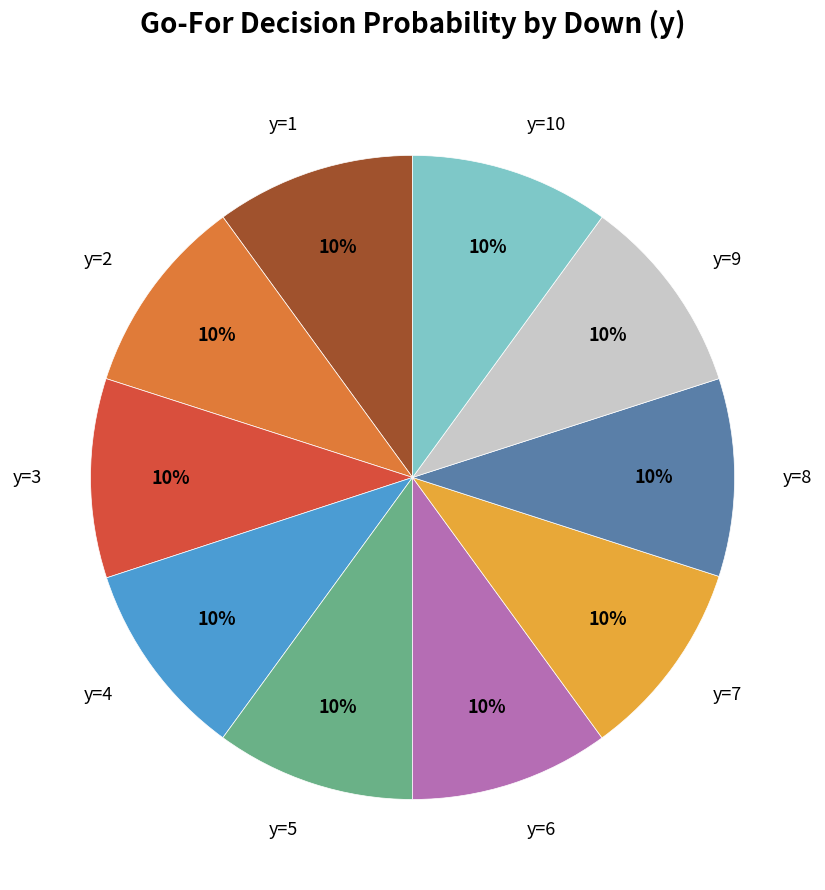

Is there a majority slice in this chart?

No